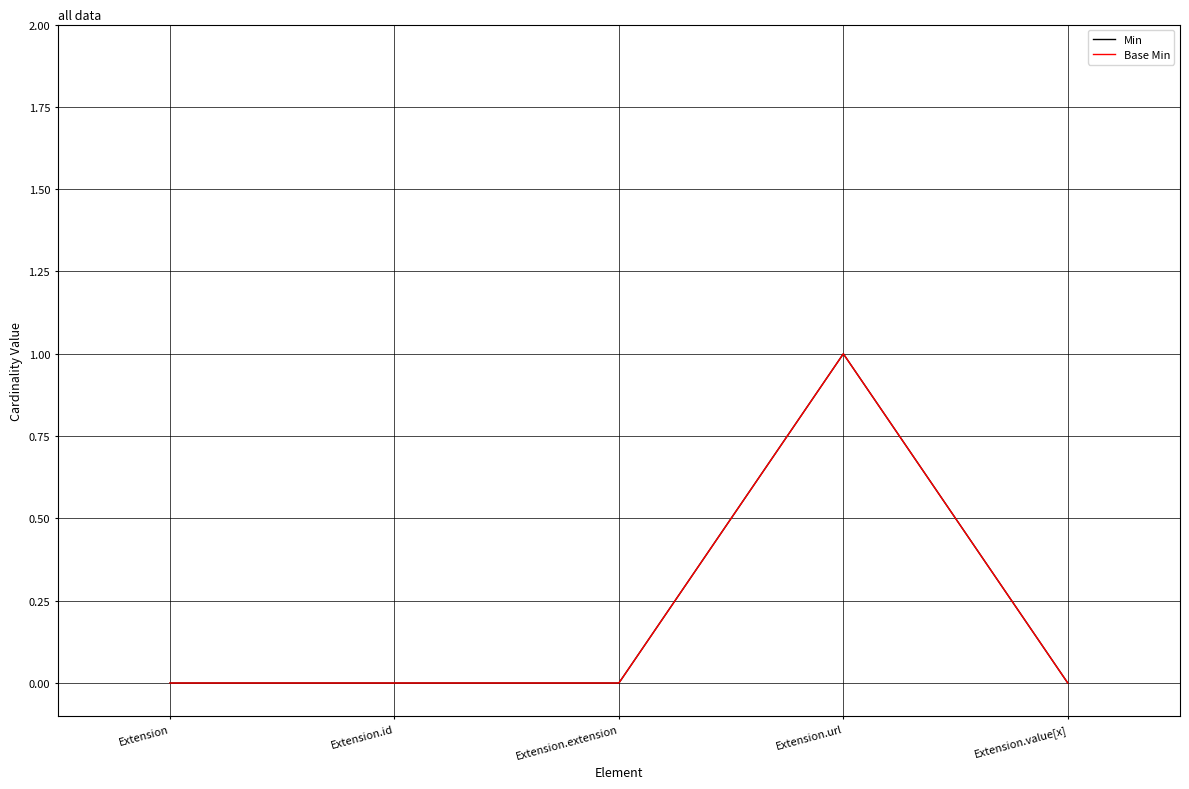

Is this an area chart (filled region under the line)?

No